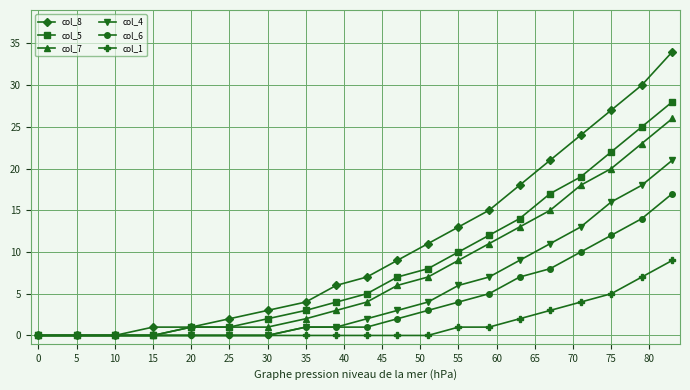

List the series in order of their peak value, lowest first.

col_1, col_6, col_4, col_7, col_5, col_8